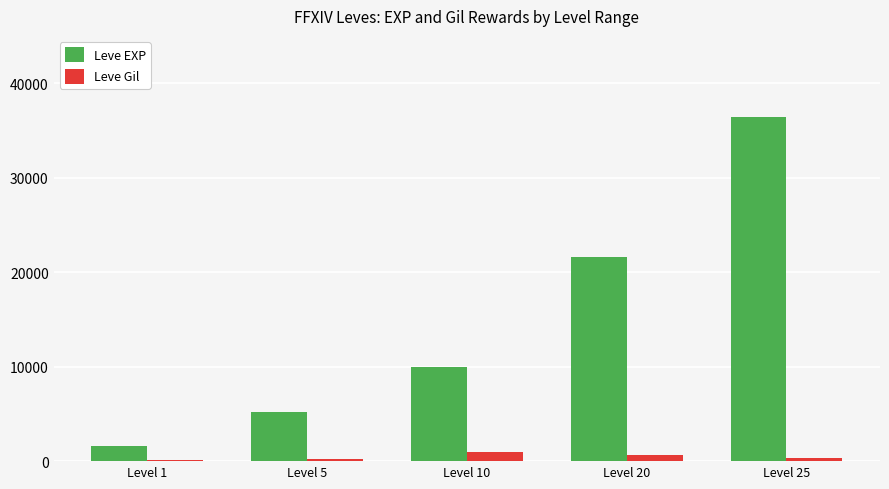

Where is Leve EXP nearest to the value 19010?

Level 20